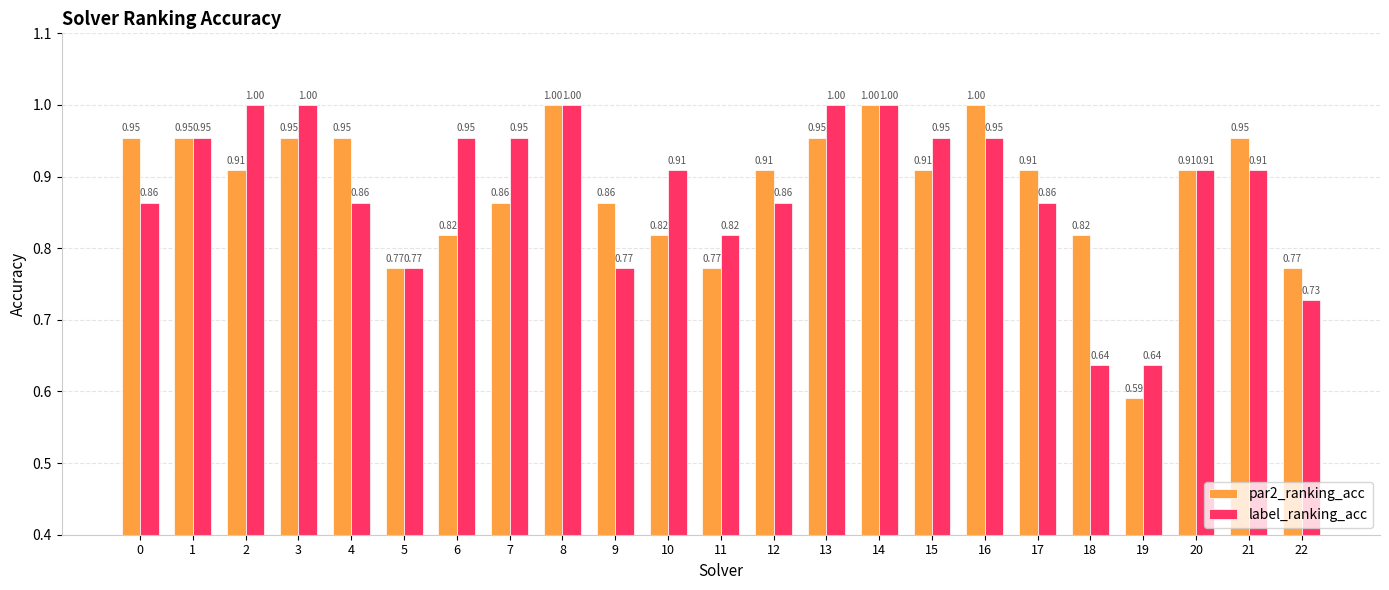

What is the sum of all par2_ranking_acc values?

20.4